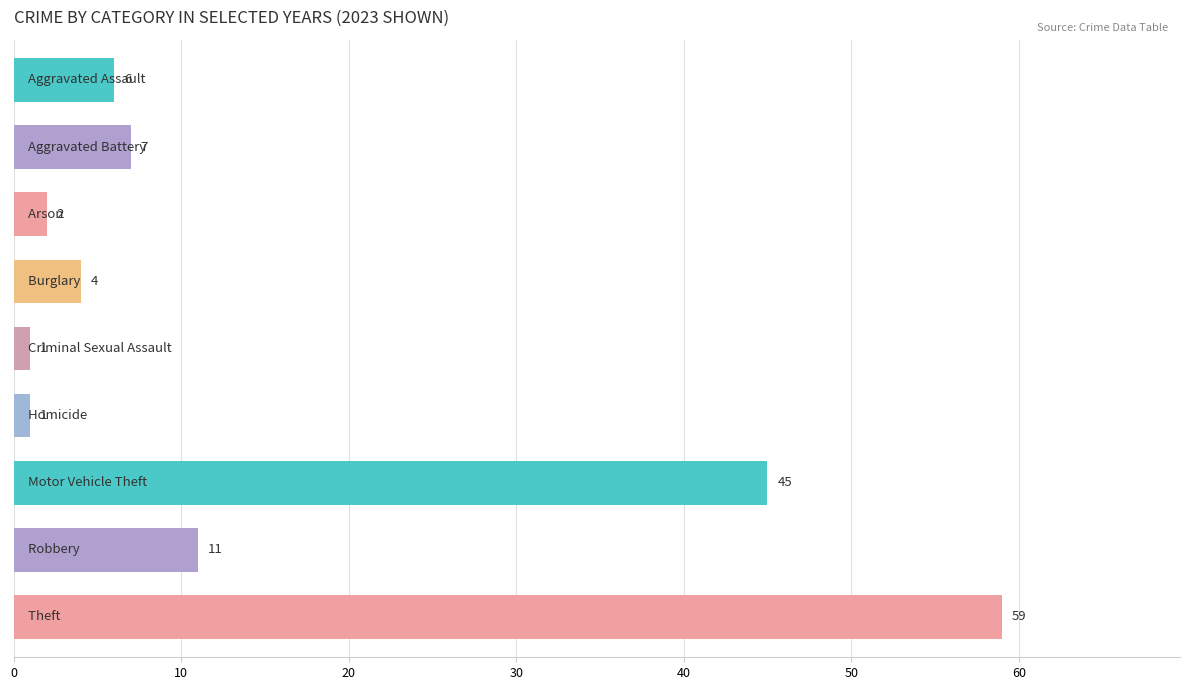

What is the value of the 8th bar from the top?

11